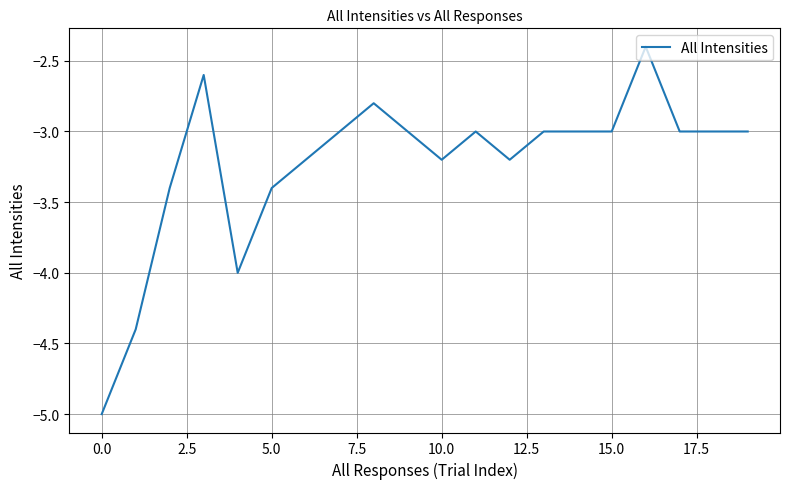

What is the difference between the maximum and minimum values?

2.6